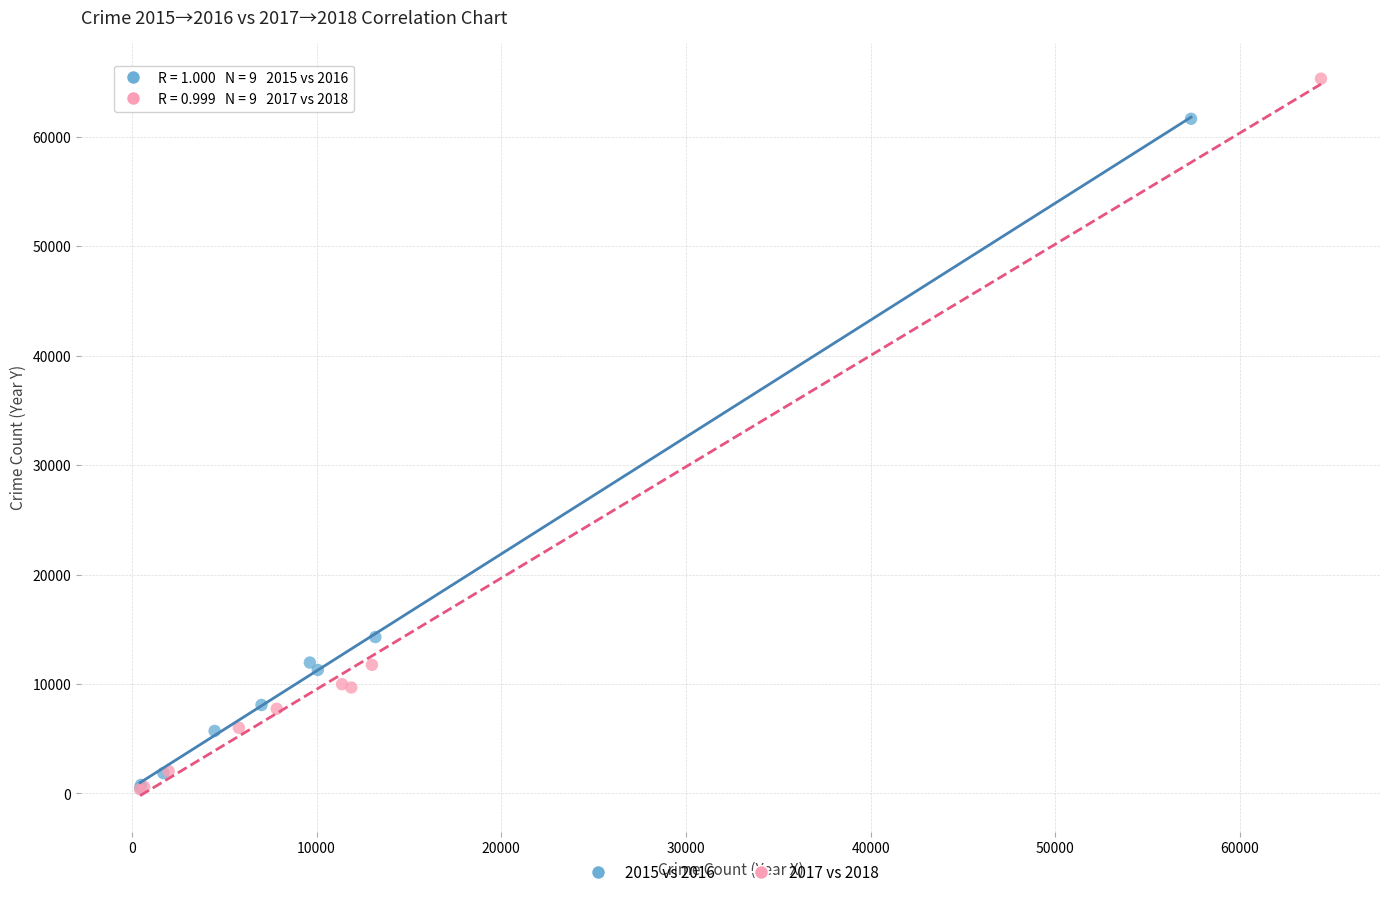

Which series contains the highest Y value?

2017 vs 2018